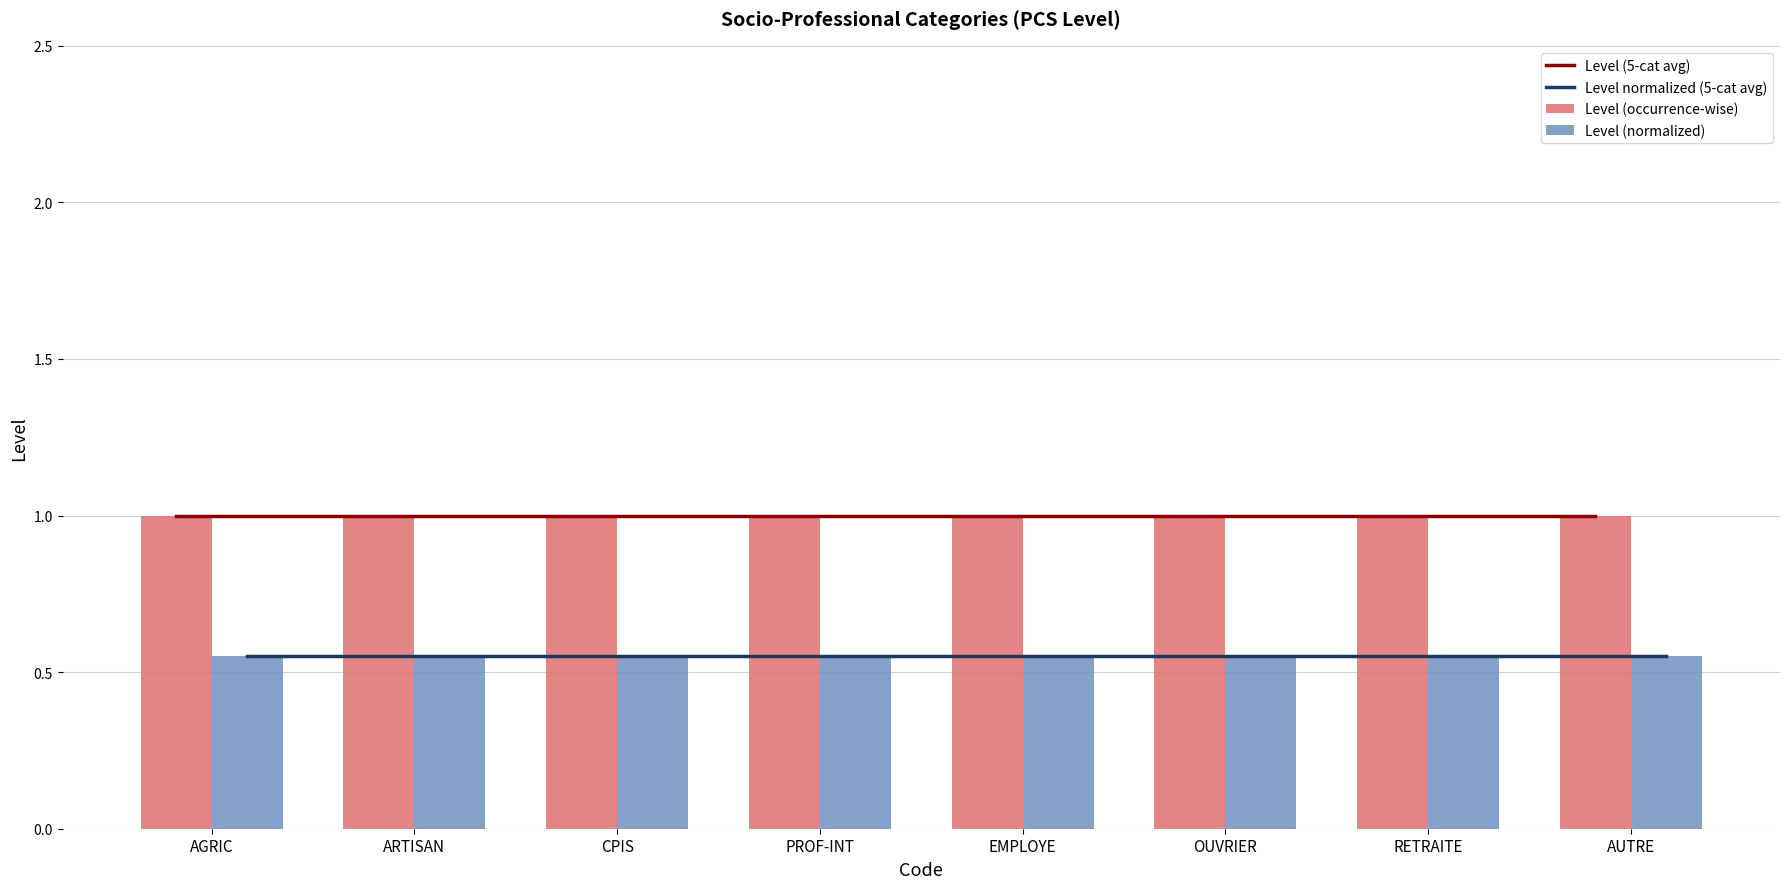

What is the total value across all series at PROF-INT?

3.1